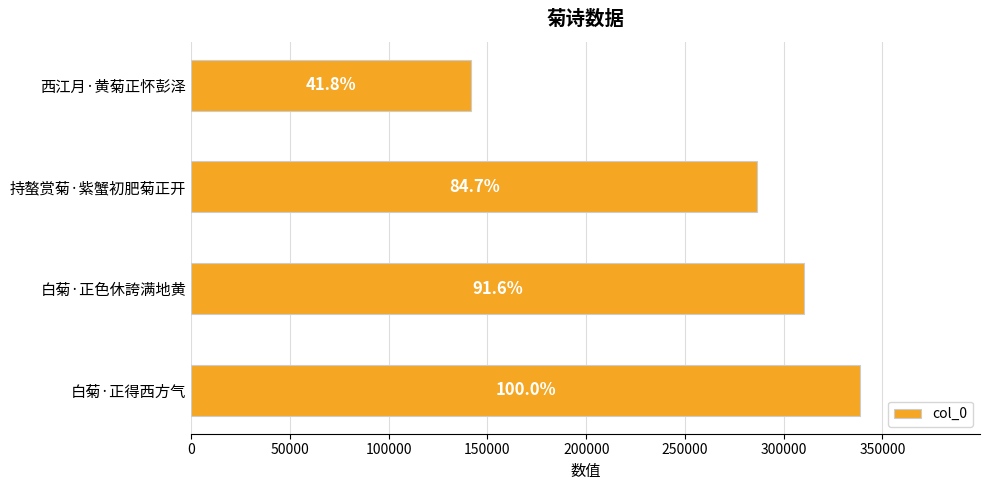

Count the values in the range 286554 to 338471.

3